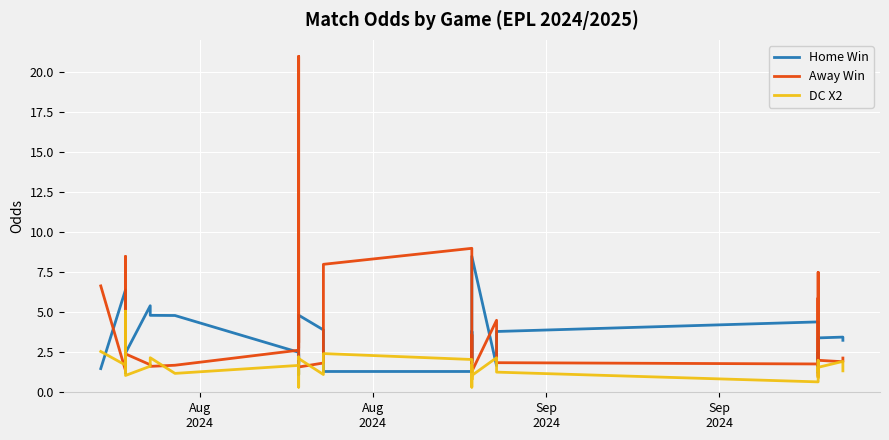

Between which two adjacent categories do Away Win and Home Win first intersect?

Aug
2024 and Aug
2024